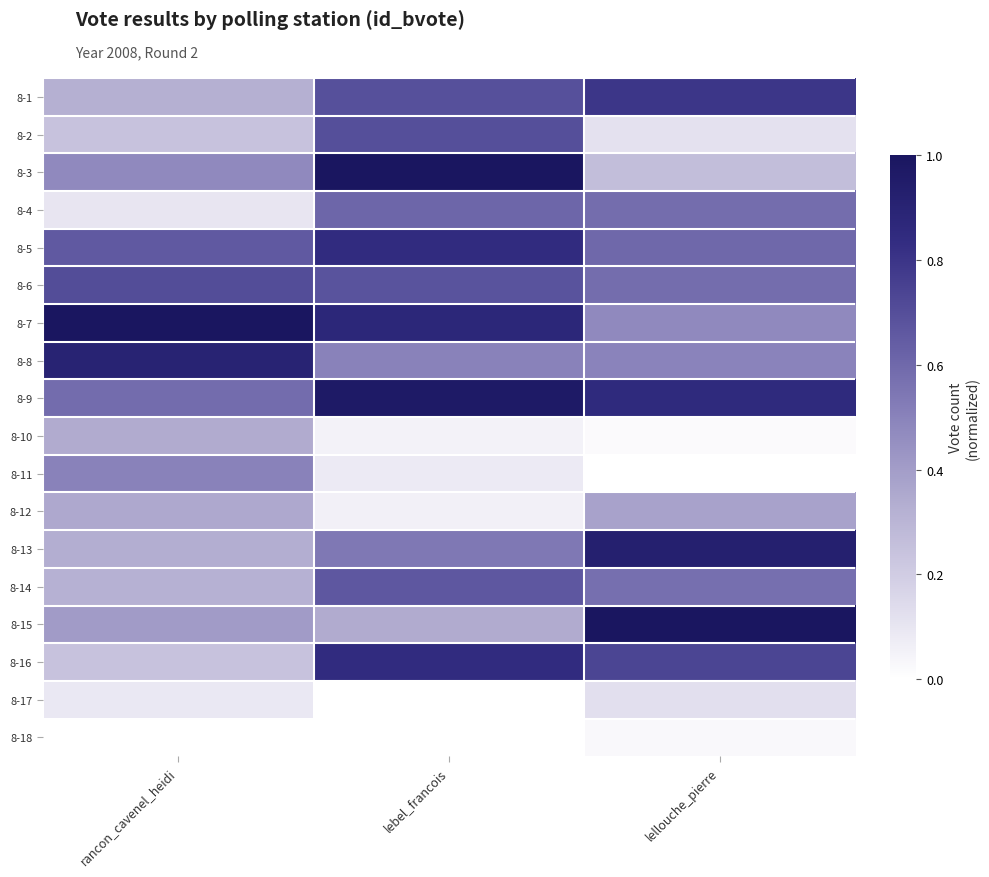

List the series in order of their peak value, highest first.

8-3, 8-7, 8-15, 8-9, 8-13, 8-8, 8-5, 8-16, 8-1, 8-6, 8-2, 8-14, 8-4, 8-11, 8-12, 8-10, 8-17, 8-18